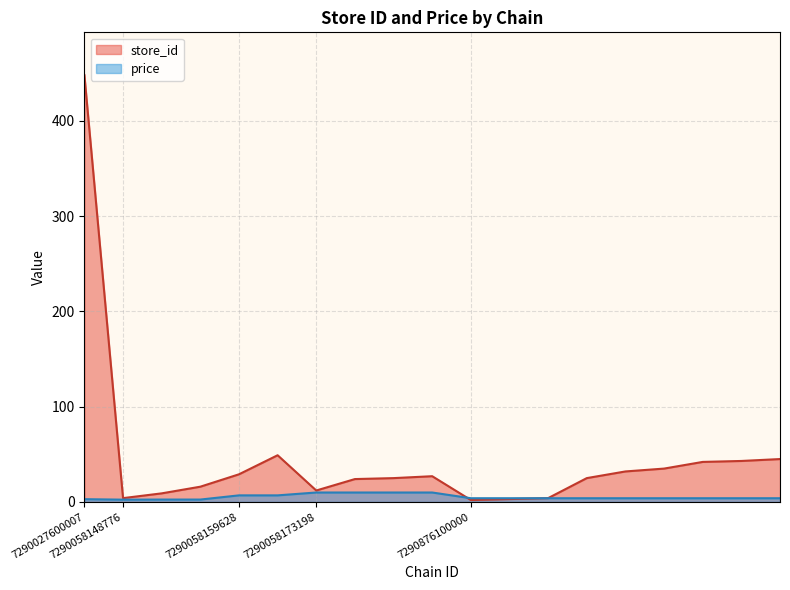

True or false: price and store_id cross at least once.

True